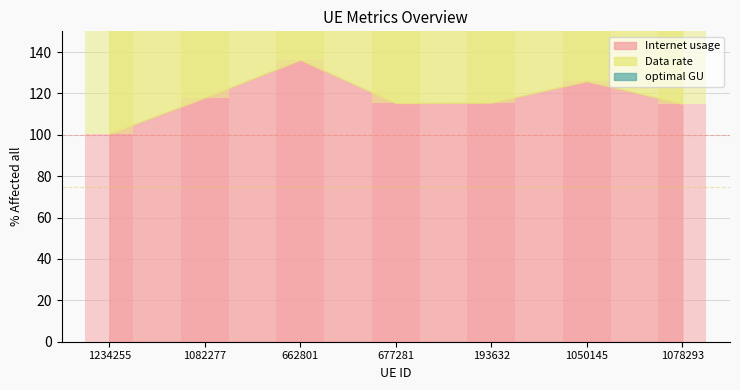

What are all the series names shown in the legend?

Internet usage, Data rate, optimal GU